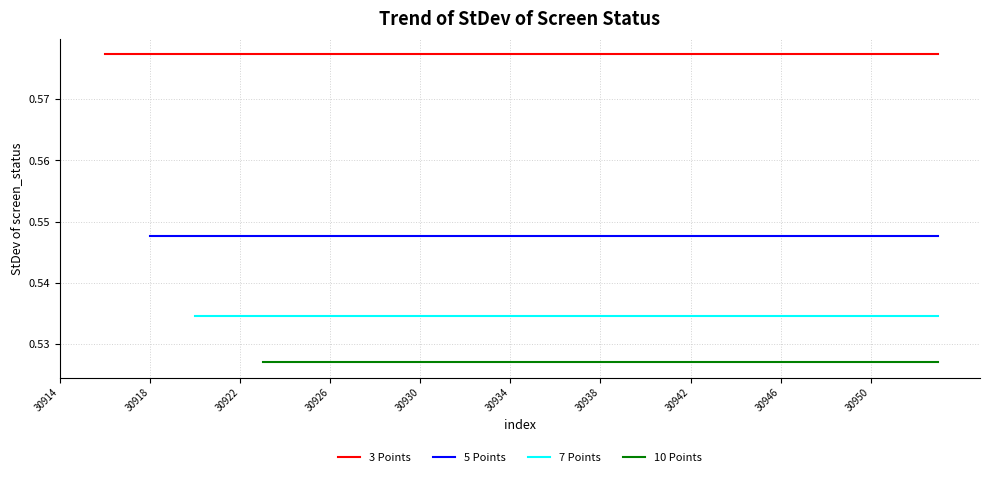

How many 7 Points values are between 0 and 1?

34